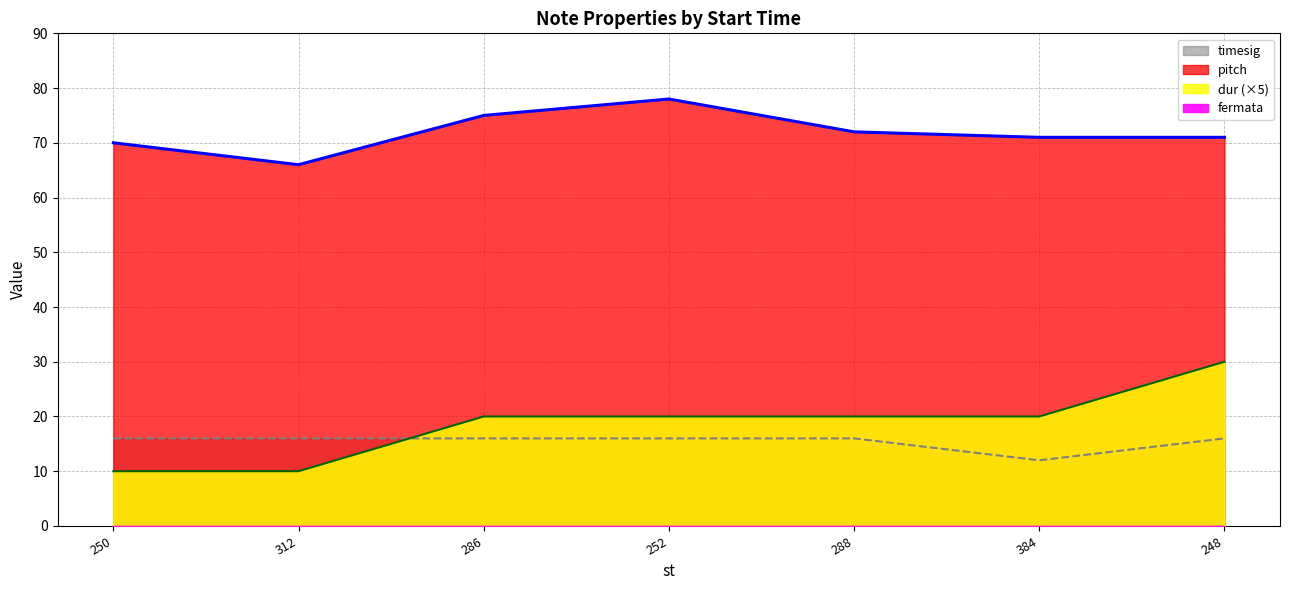

What is the average value of the dur series?

19